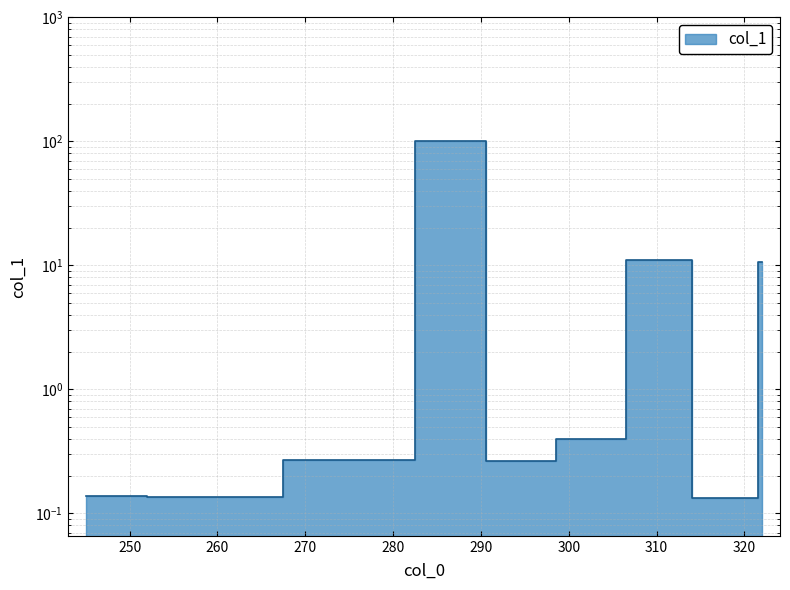

List the labels in order of value, largest first.

290.02245, 307.025189, 322.048664, 306.017364, 274.998975, 291.030275, 244.988411, 259.004061, 260.011886, 321.040839